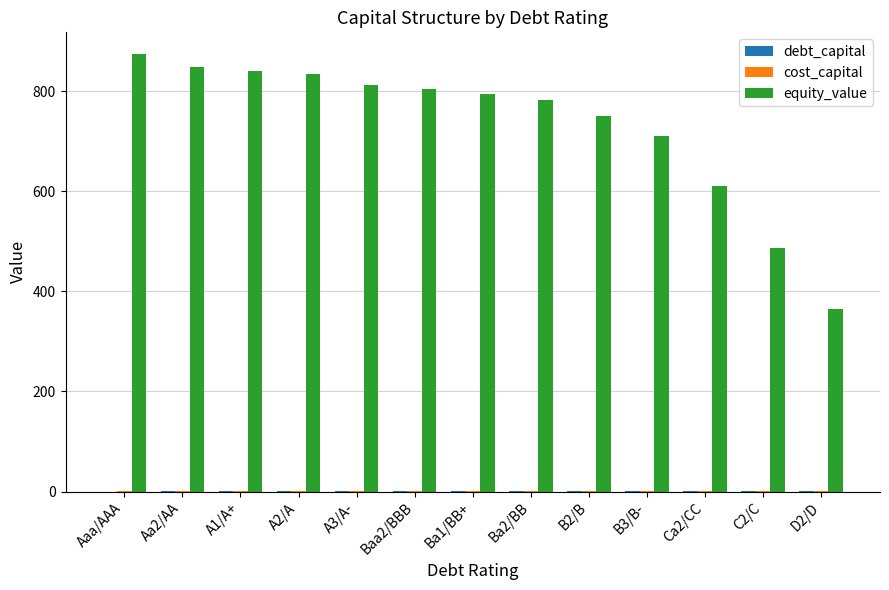

Which series has the largest range (max minus min)?

equity_value